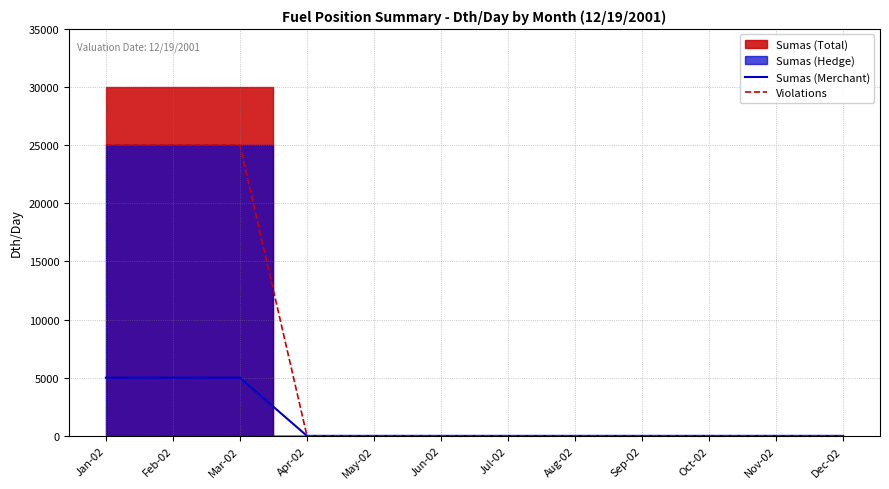

Is the value of Violations at Mar-02 greater than the value of Sumas (Merchant) at Sep-02?

Yes